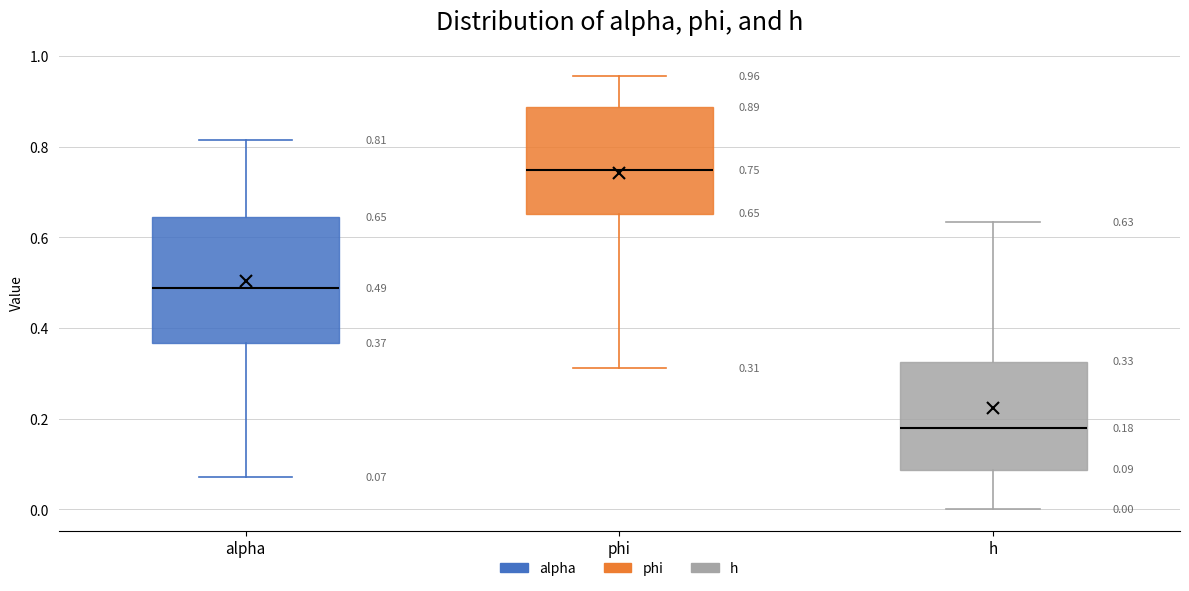

Which box has the lowest median line?

h